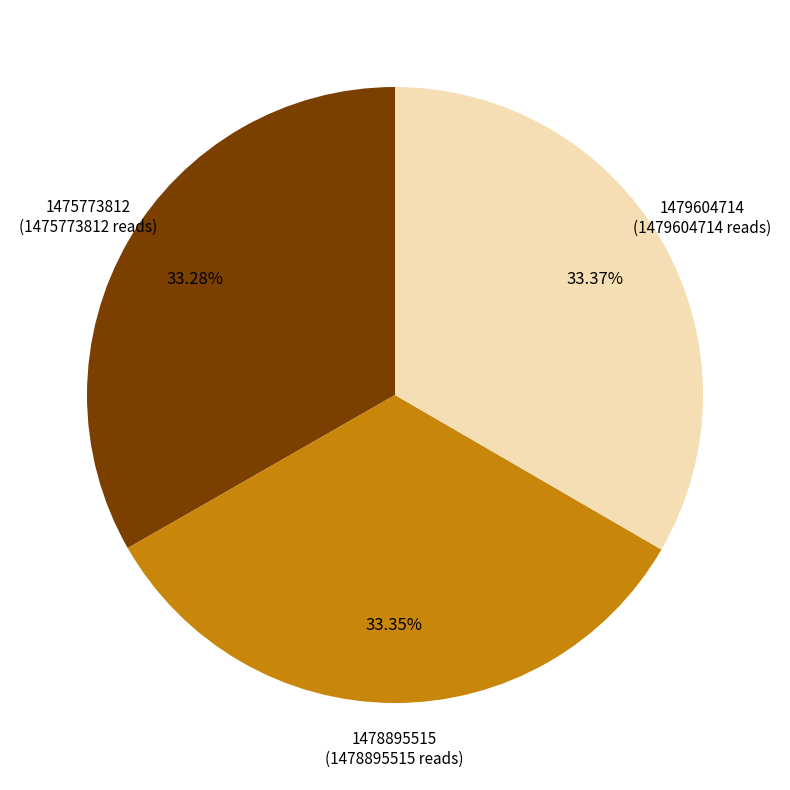

Is there a majority slice in this chart?

No